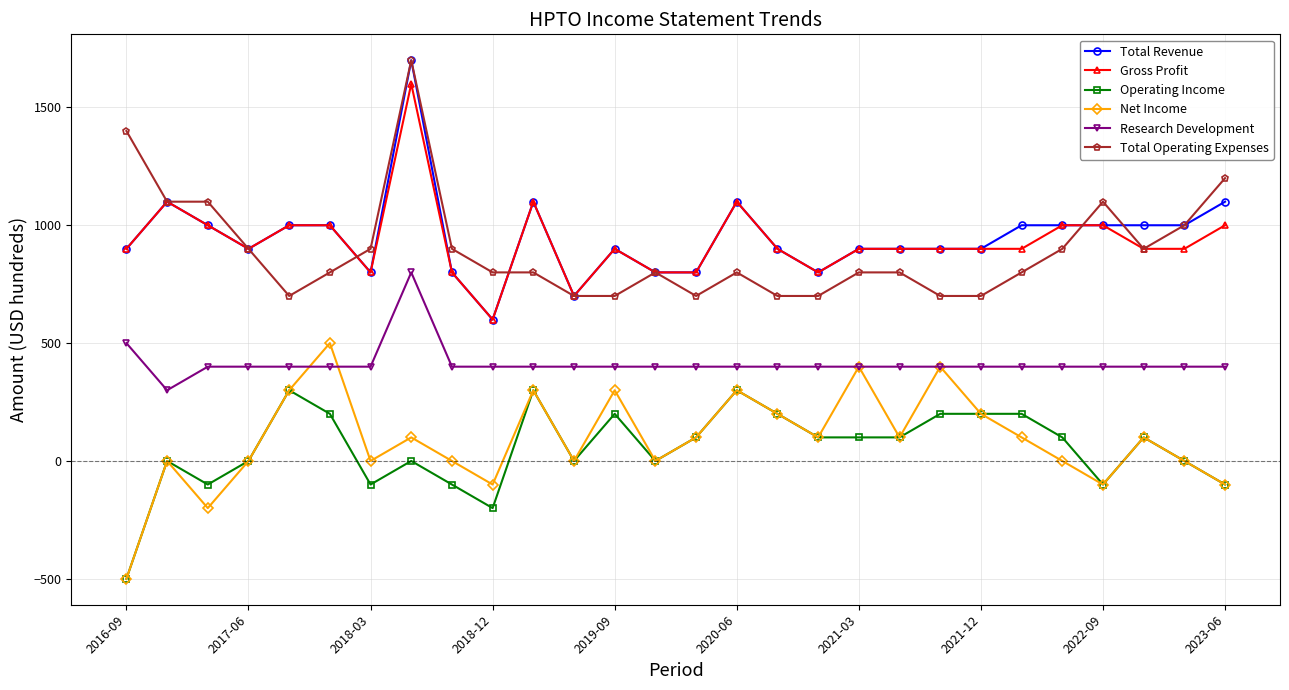

True or false: Total Revenue has more than 1 points higher than both neighbors.

True